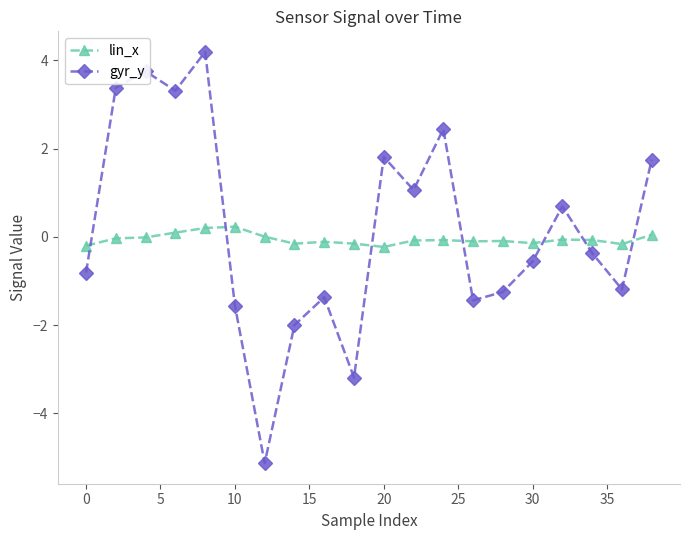

True or false: gyr_y and lin_x intersect in this chart.

True